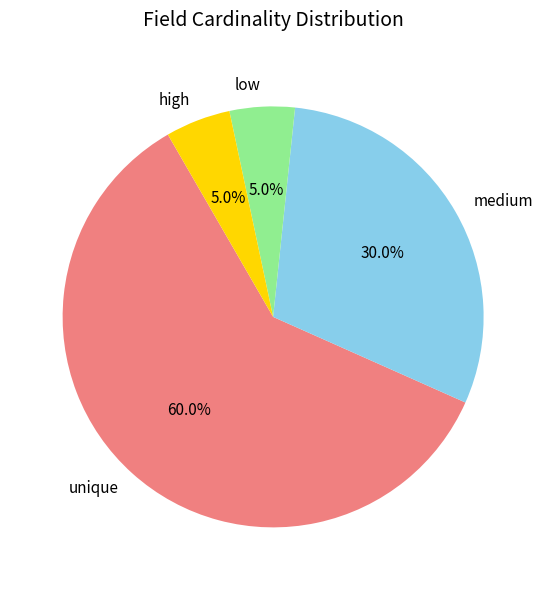

Is there a majority slice in this chart?

Yes